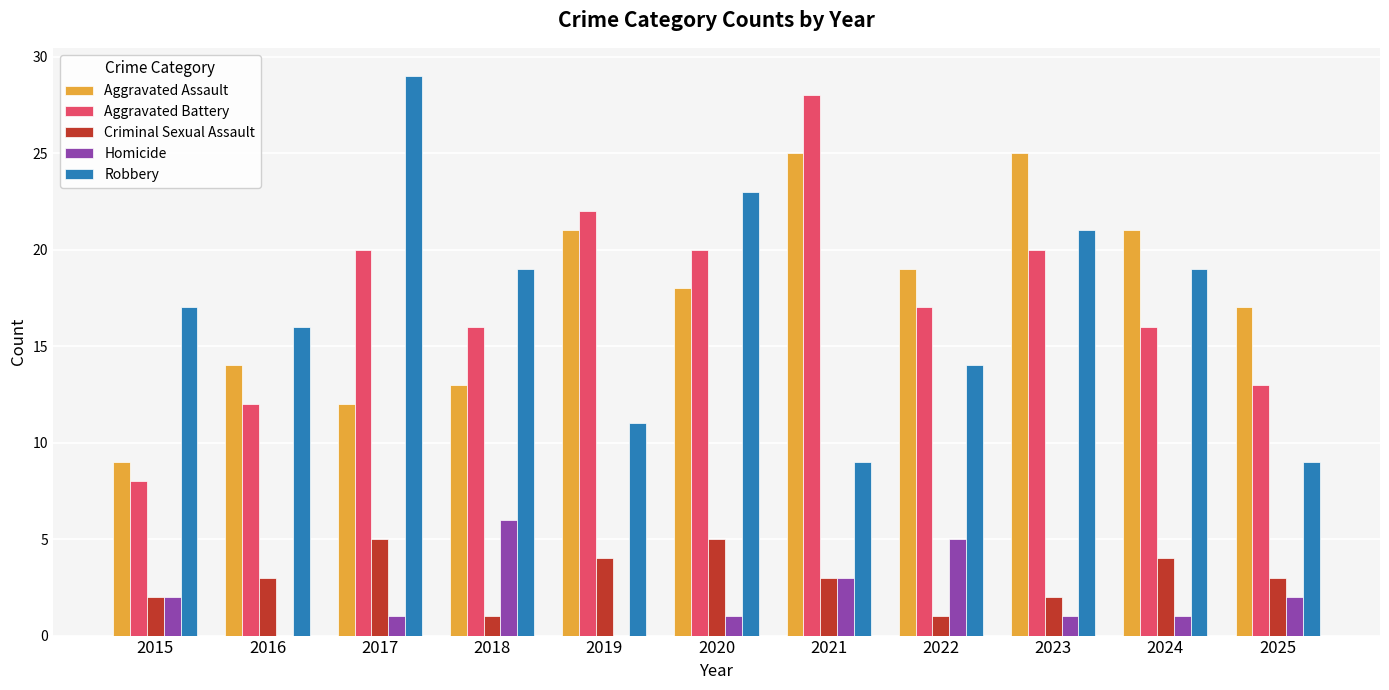

What is the difference between the Aggravated Battery values at 2017 and 2024?

4